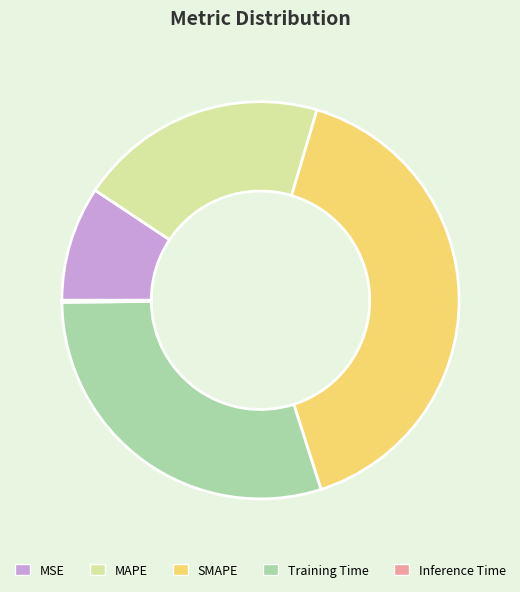

Is MSE the majority of the pie?

No